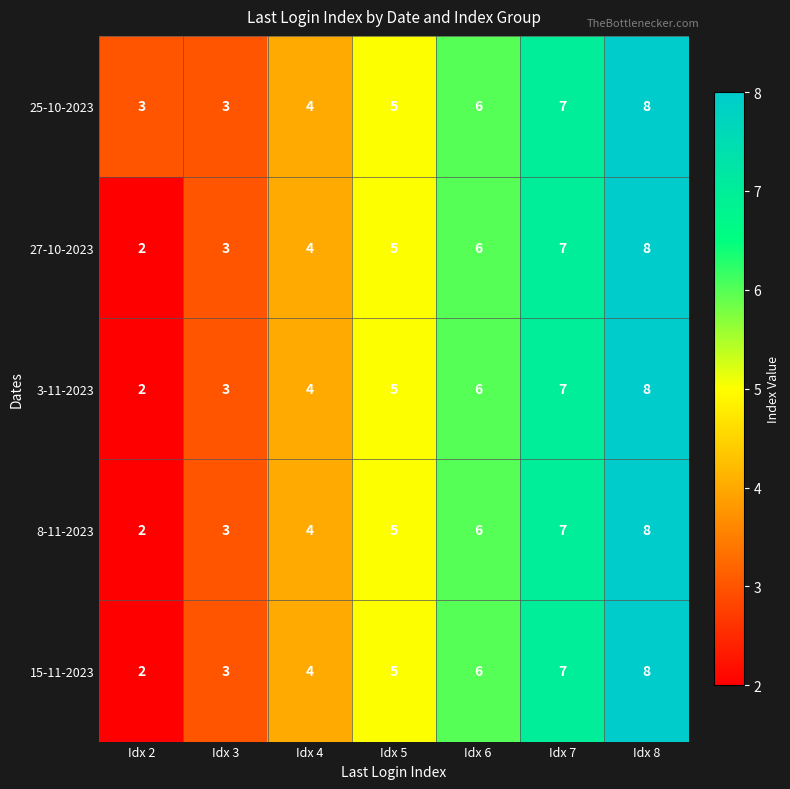

Which category has the lowest value across all series?

Idx 2